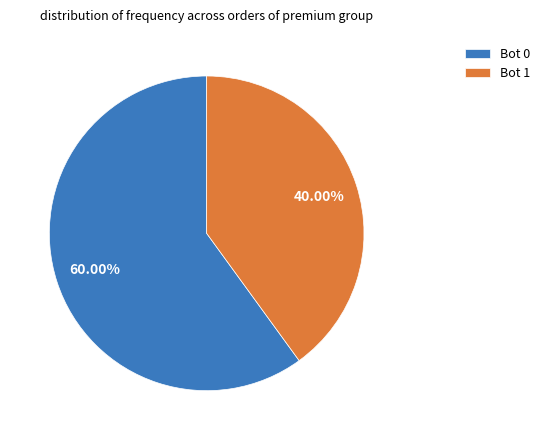

Which category has the smallest portion of the pie?

Bot 1